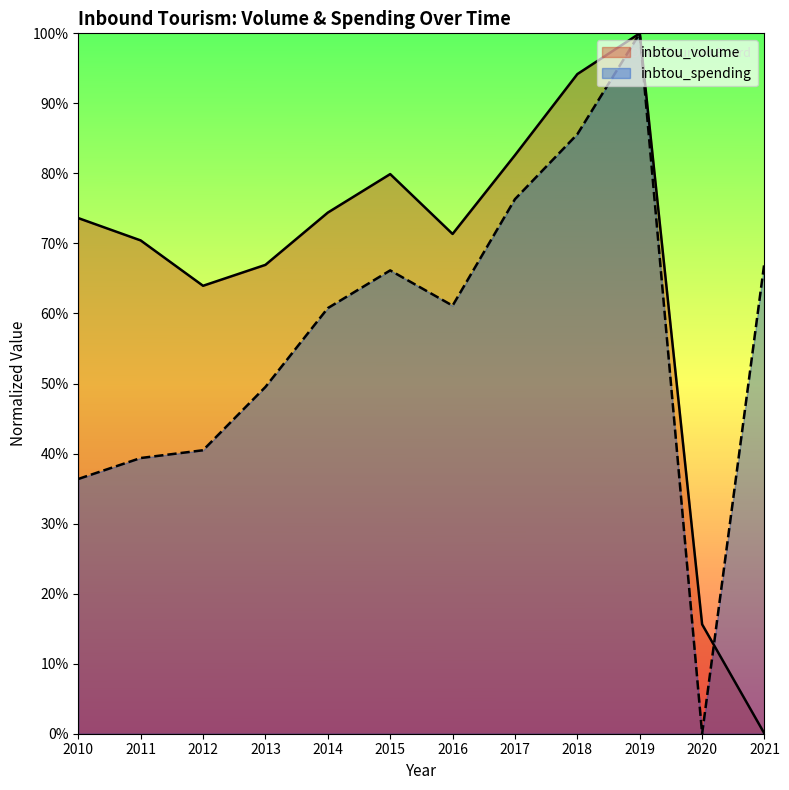

What is the difference between the second highest and minimum values in the inbtou_spending series?

0.9